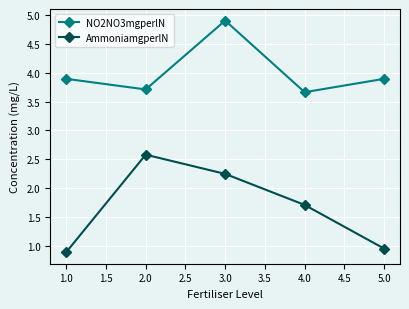

Count the AmmoniamgperlN values in the range 0 to 2.

3